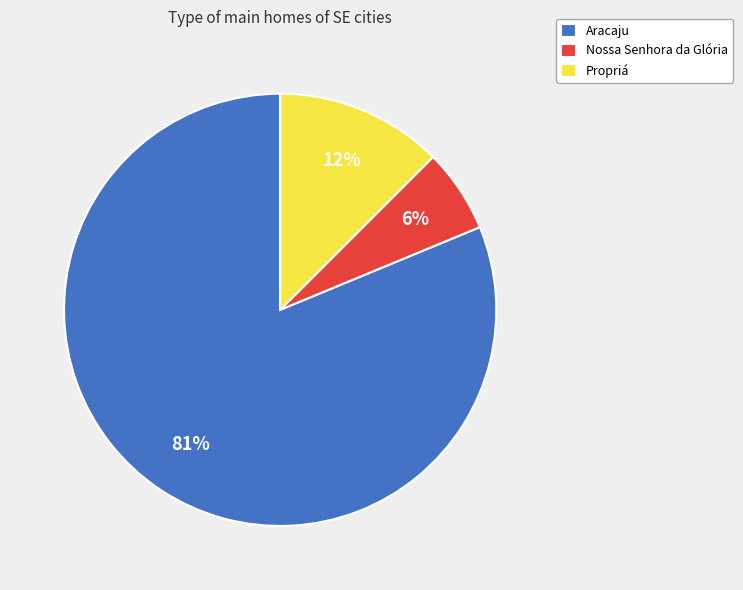

To the nearest percent, what is the combined percentage of Aracaju and Propriá?

94%